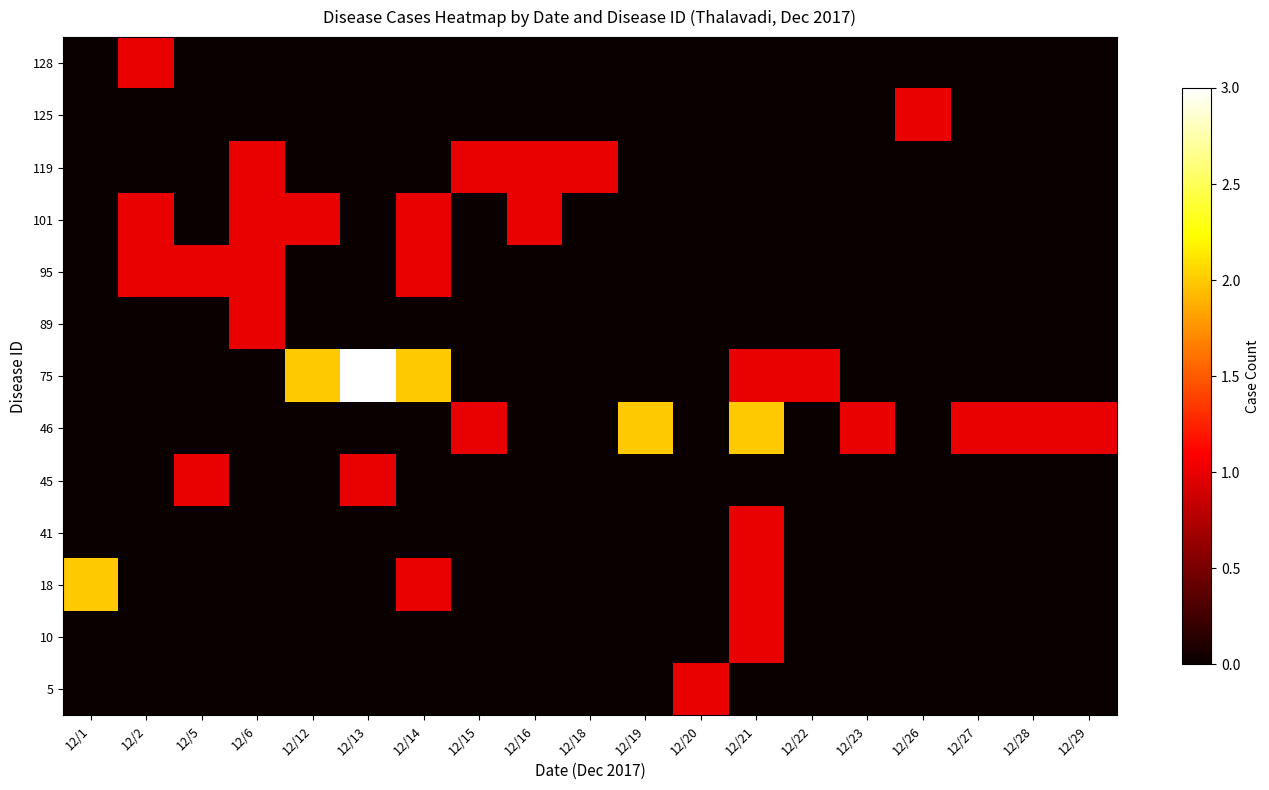

Between 12/2 and 12/21, which is larger?

12/2